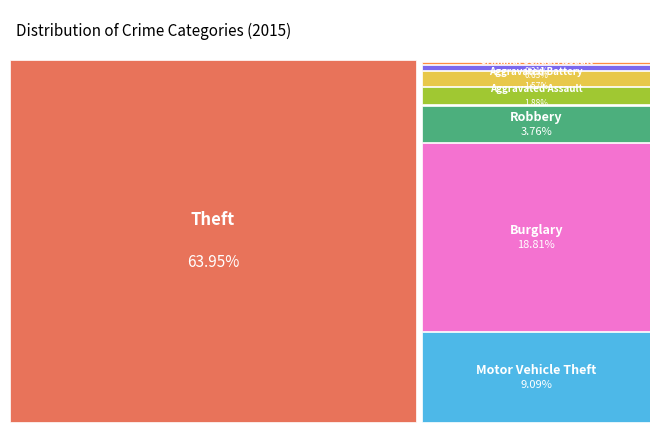

Combined, do Theft and Aggravated Assault account for over 50%?

Yes